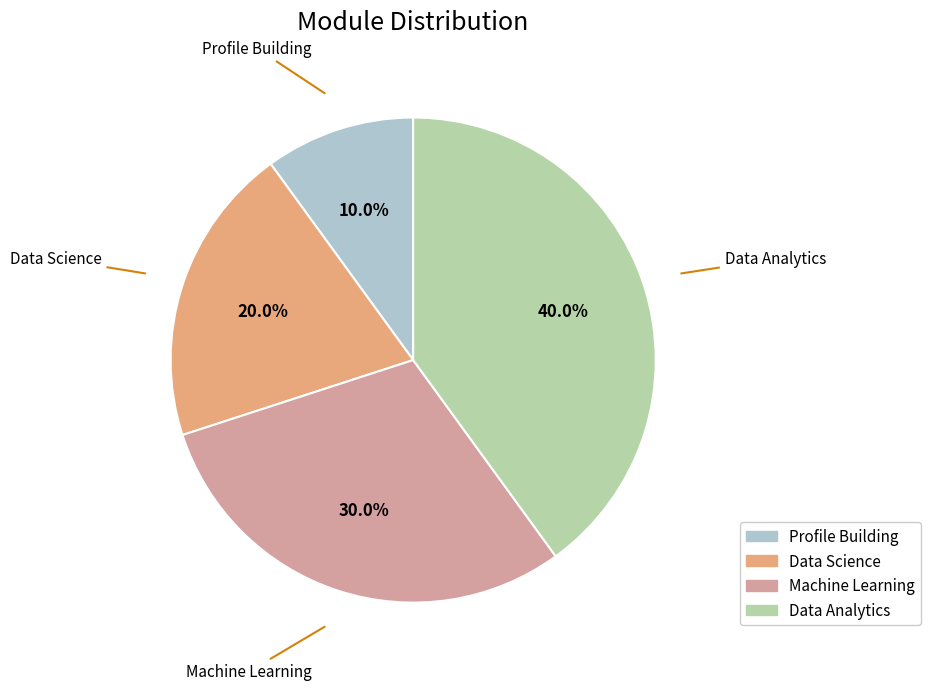

What is the smallest slice in the pie chart?

Profile Building